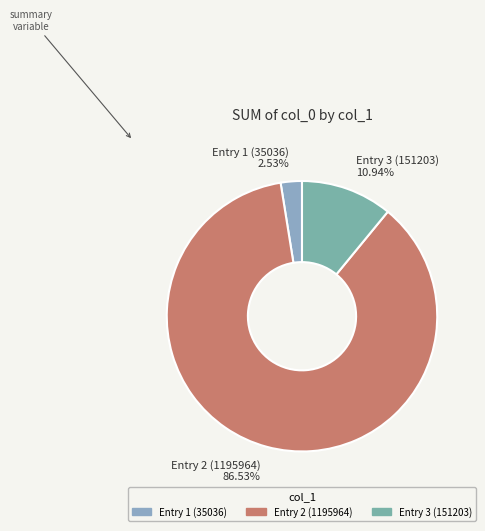

Do Entry 1 (35036) and Entry 2 (1195964) together represent more than half of the pie?

Yes